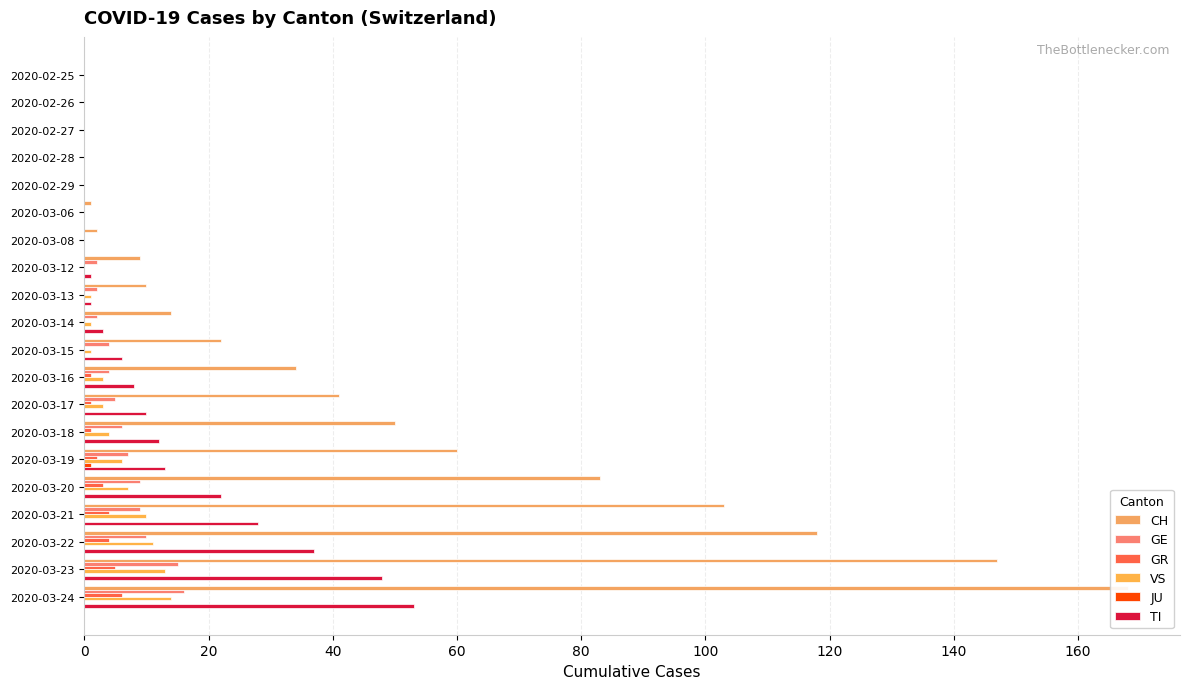

The value of VS at 2020-03-22 is 5. True or false?

False